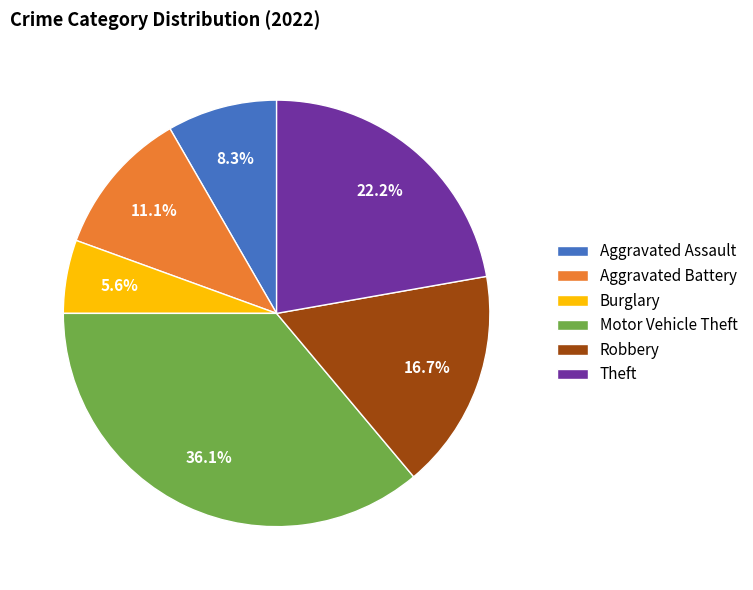

What percentage is the Aggravated Assault slice, to the nearest percent?

8%